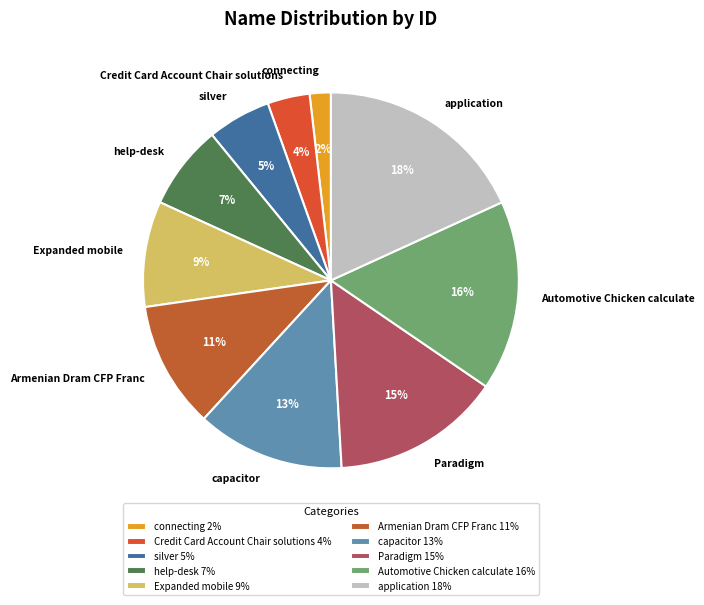

To the nearest percent, what is the difference between the application and help-desk slice percentages?

11%